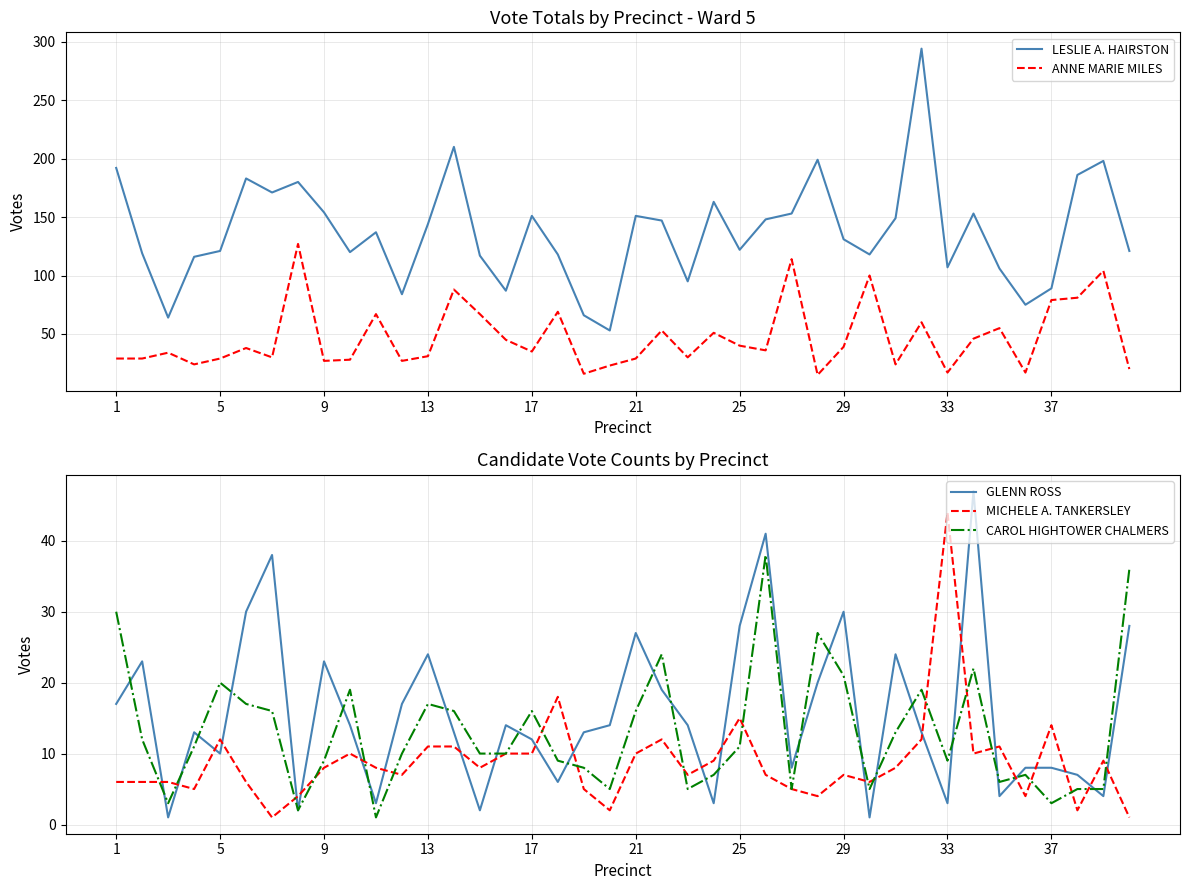

What is the maximum value shown in the chart?

294